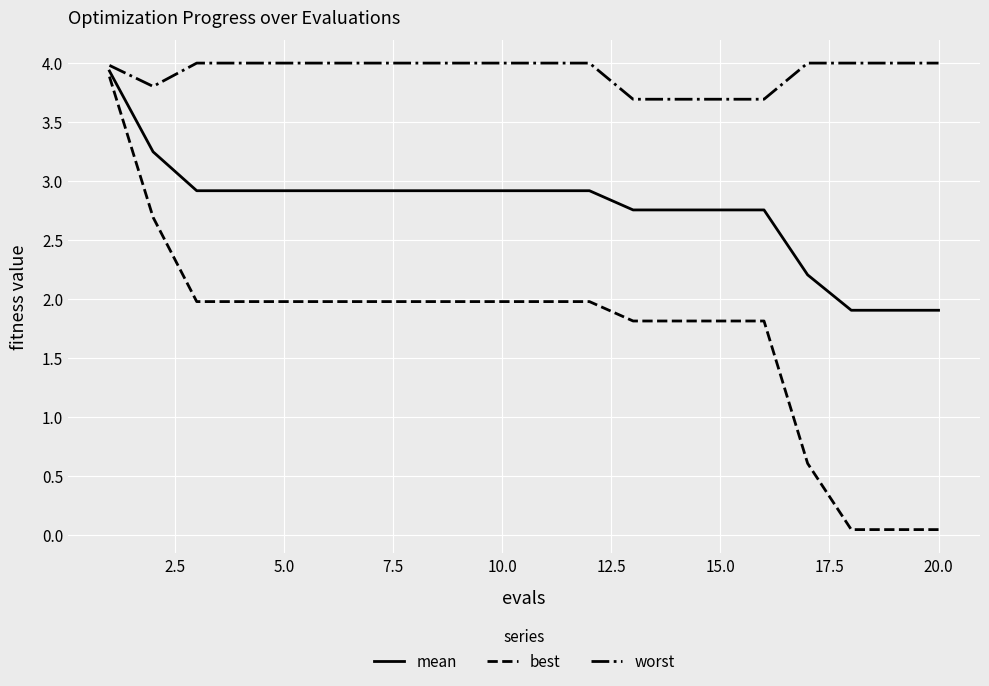

Which series has the widest spread of values?

best